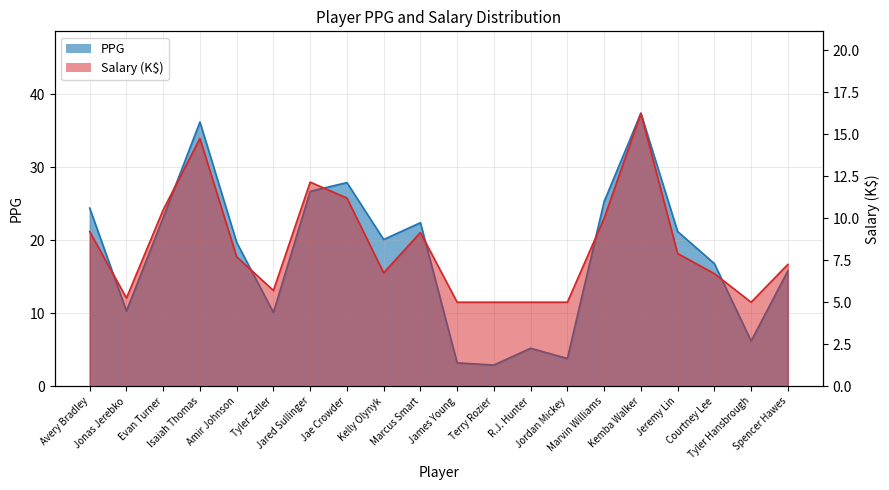

Between Avery Bradley and Jared Sullinger, which series saw the biggest shift?

Salary